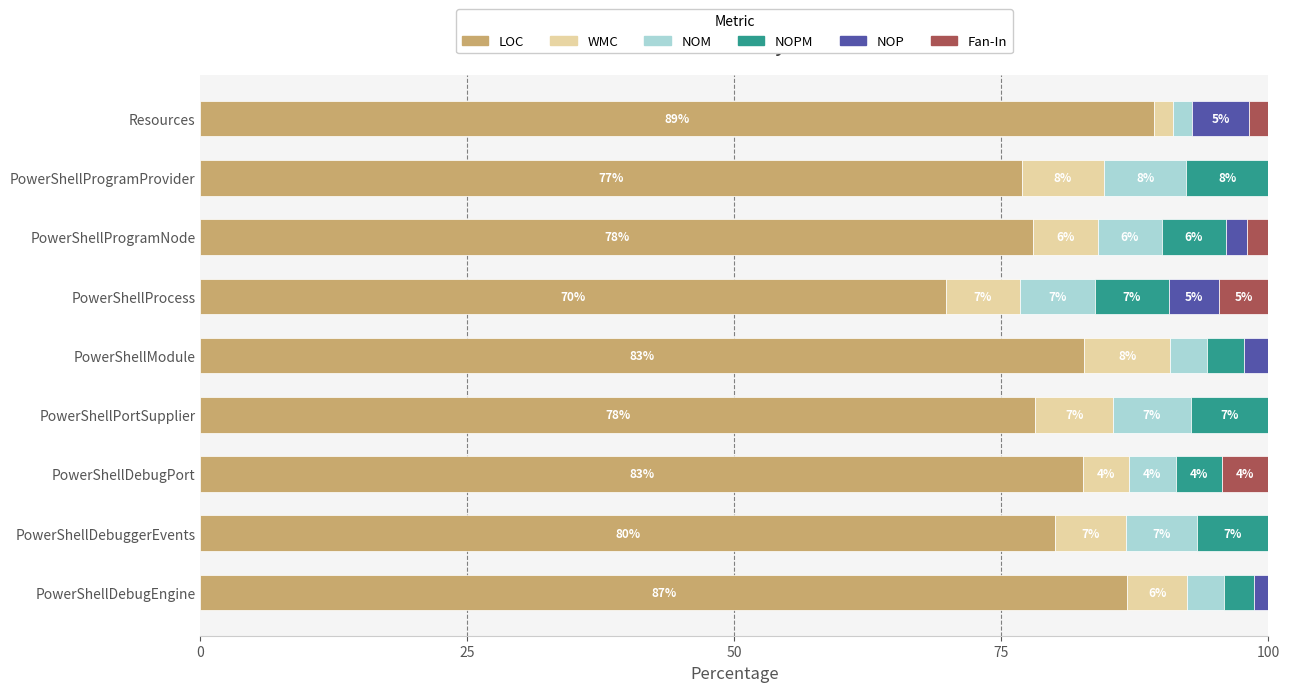

What is the total value across all series at Resources?

100.0